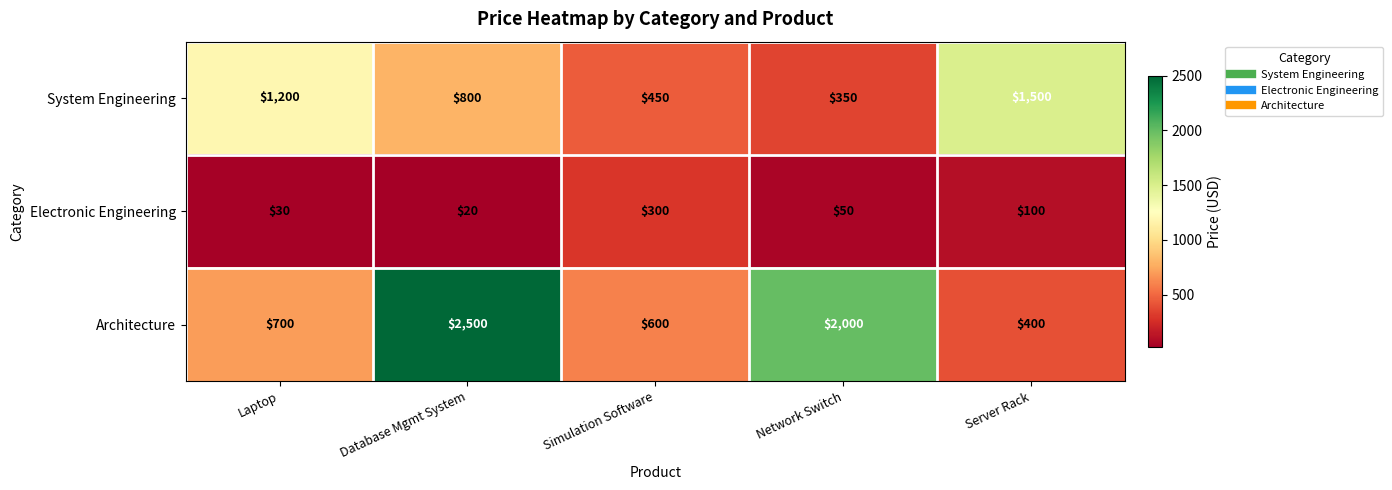

How many series are shown in this chart?

3